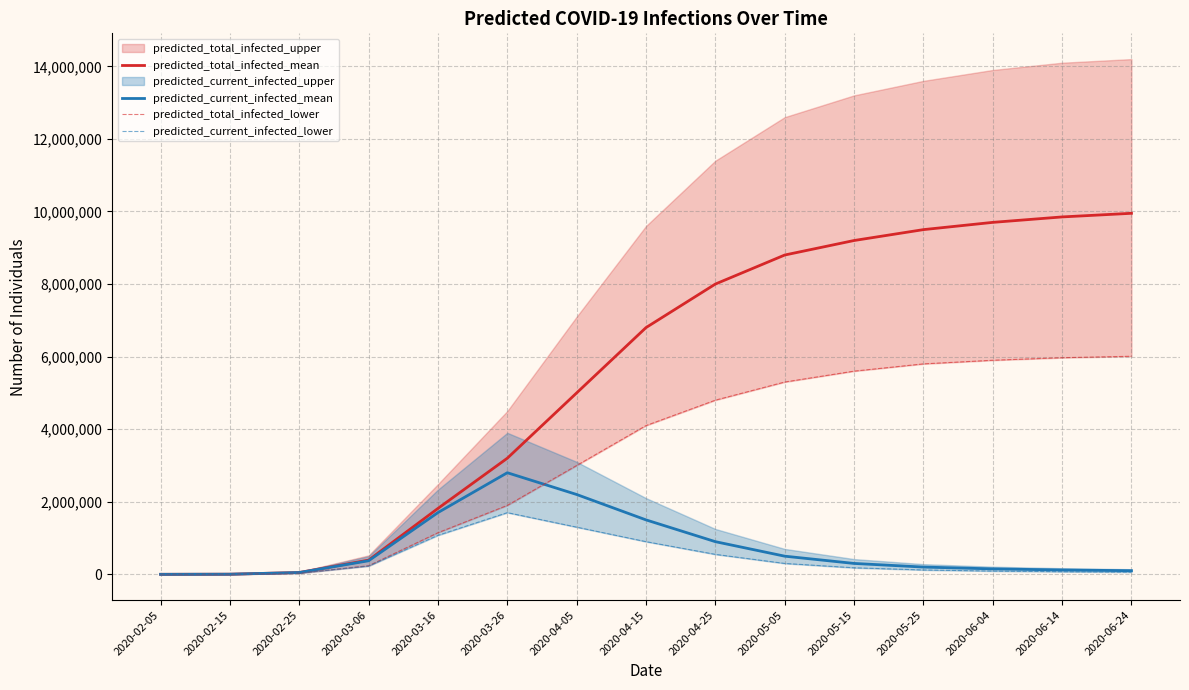

True or false: predicted_total_infected_lower and predicted_total_infected_mean cross at least once.

False